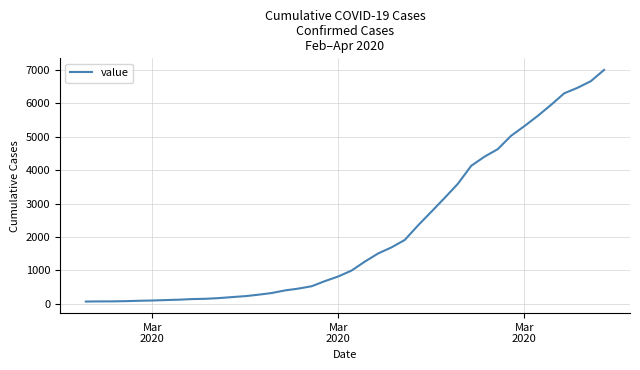

What is the greatest value displayed?

7004